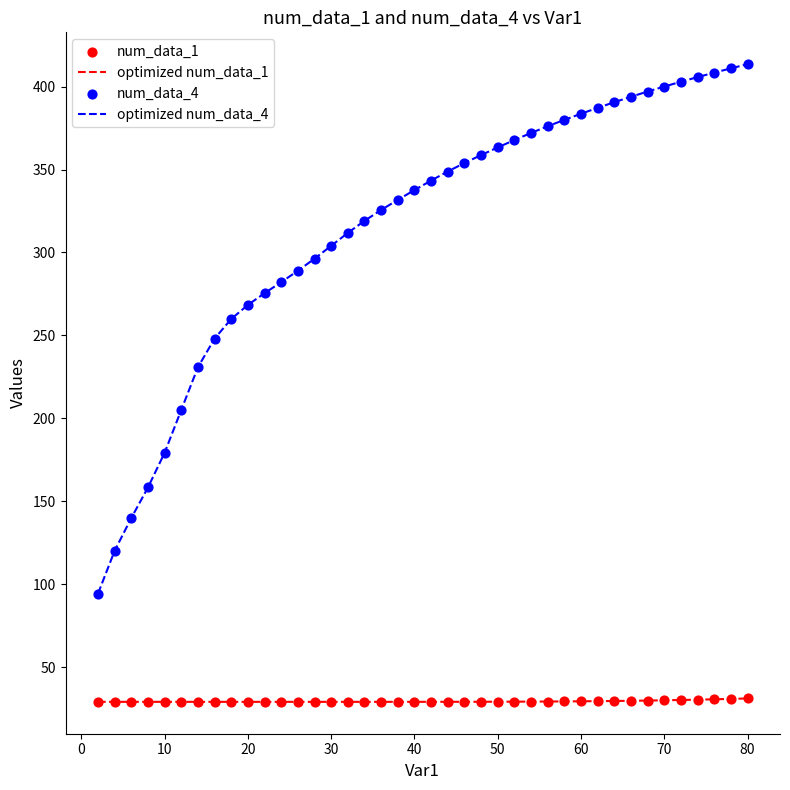

Which series has the largest total across all categories?

optimized num_data_4